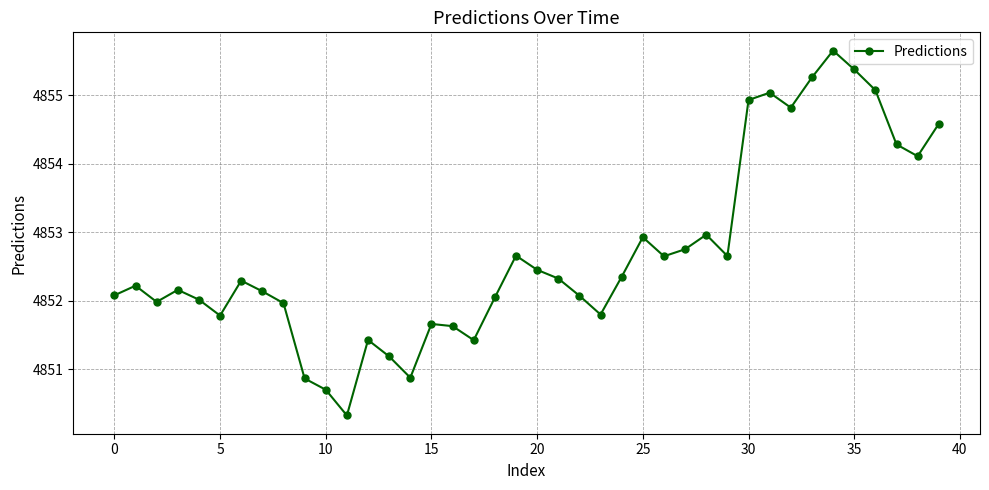

What is the maximum value shown in the chart?

4855.7